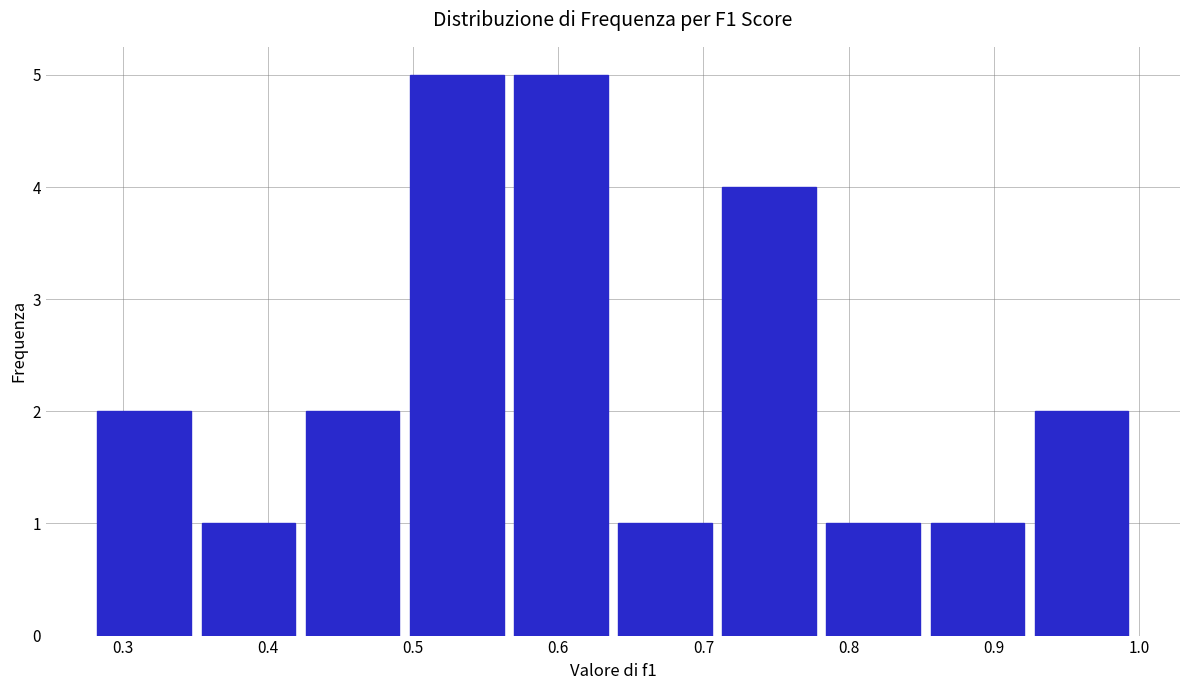

What is the height of the bar covering 0.28 to 0.35 on the x-axis? Neither the bar edges nor the heights are printed on the chart, so give them approximately, as read against the axes.

2